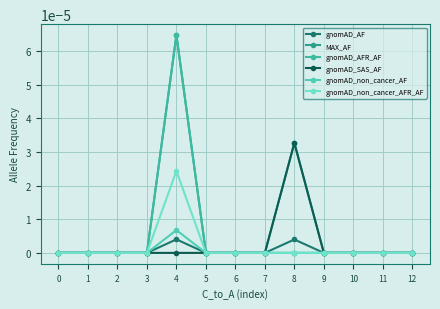

Where is the first local maximum for gnomAD_AF?

4